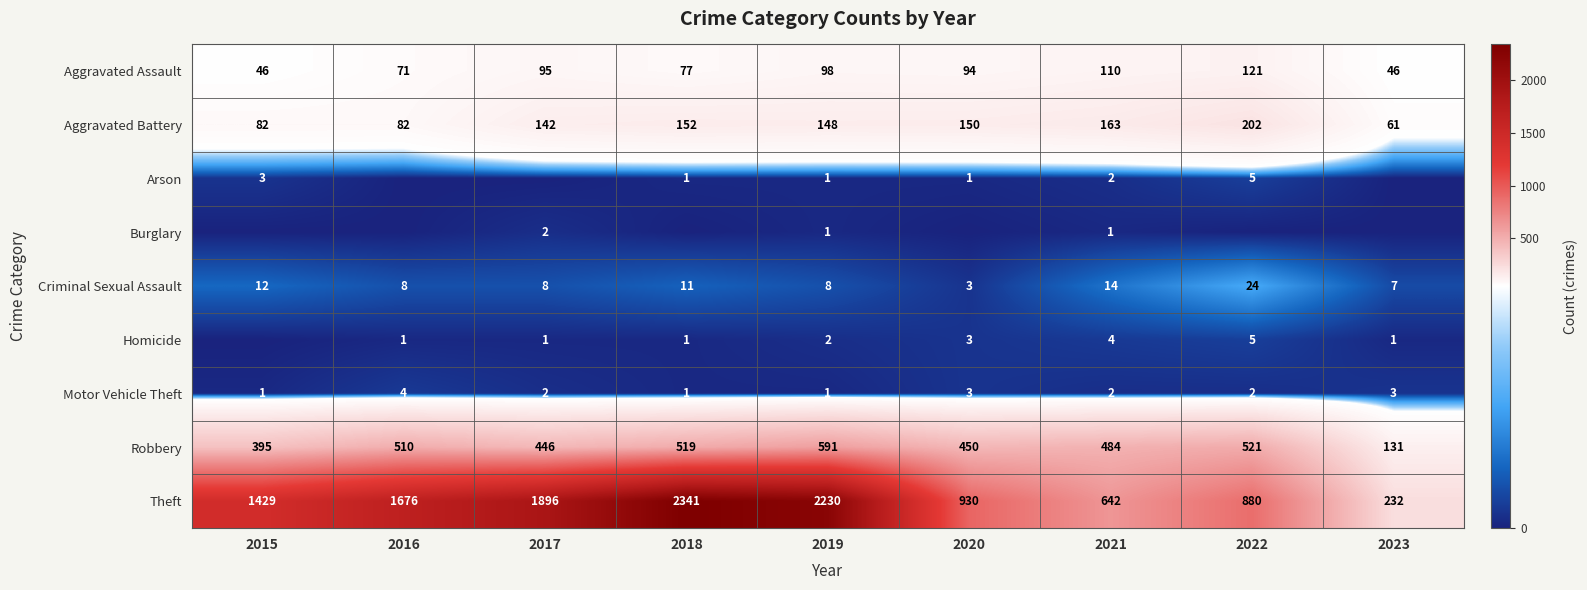

How many values in the Motor Vehicle Theft series are below 2?

3